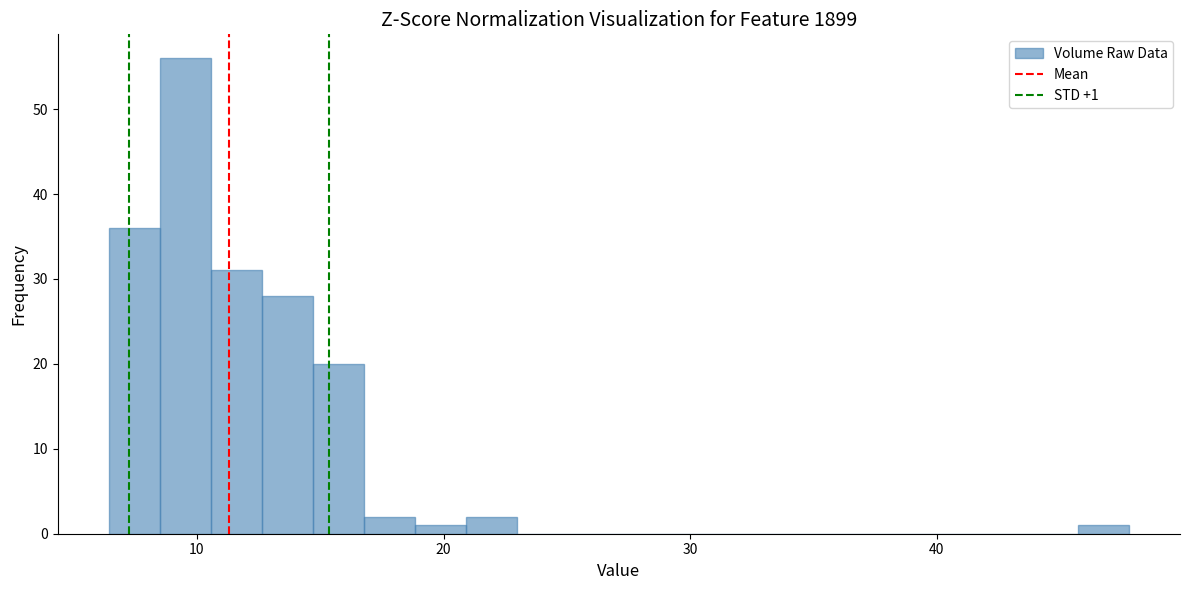

Around what value on the x-axis is the tallest bar? Give the approximate position of its centre, as read against the axis.

10